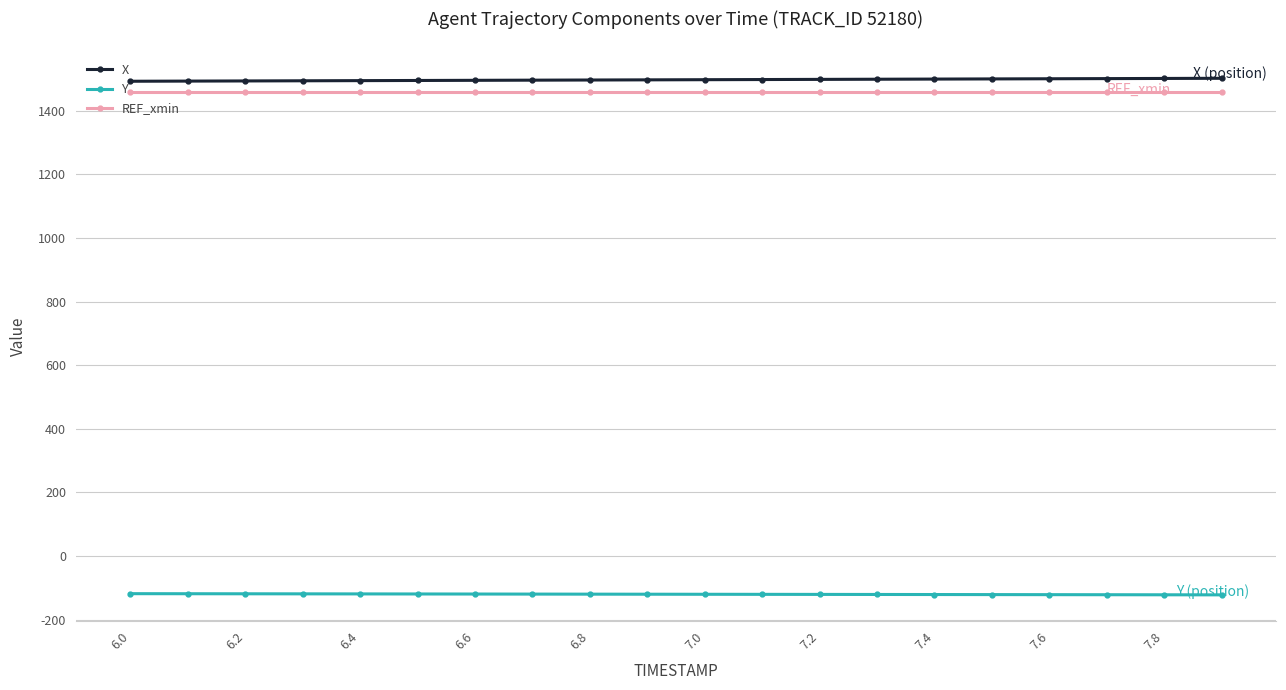

What are all the series names shown in the legend?

X, Y, REF_xmin